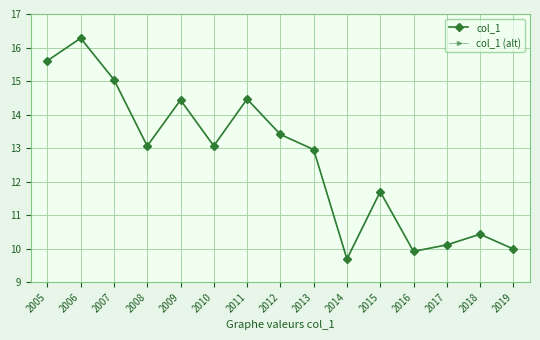

Does the chart have visible grid lines?

Yes